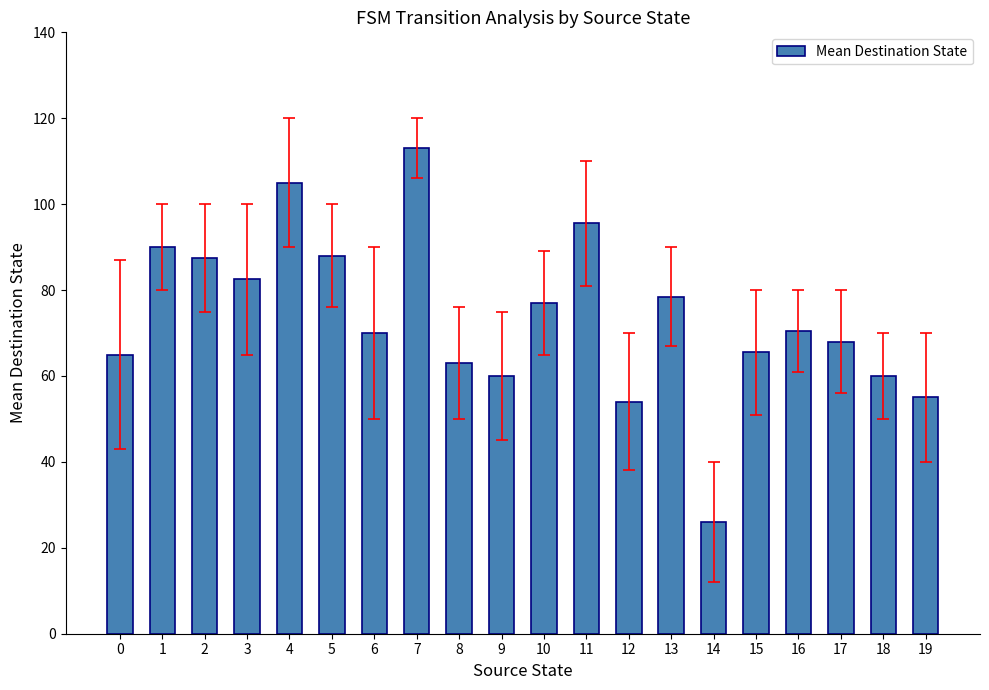

Where does the data first go above 70?

1